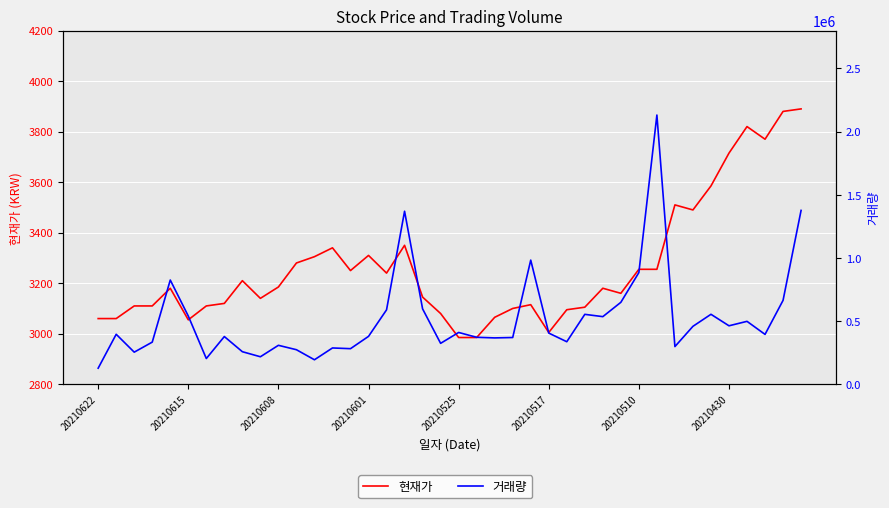

What is the average value of the 현재가 series?

3265